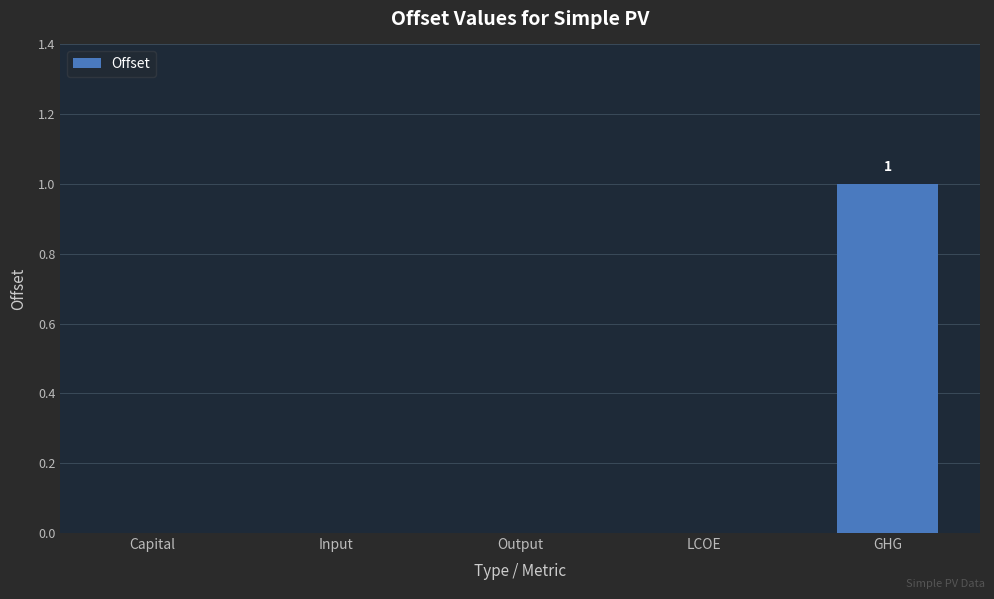

True or false: the data shows 0 at LCOE.

True